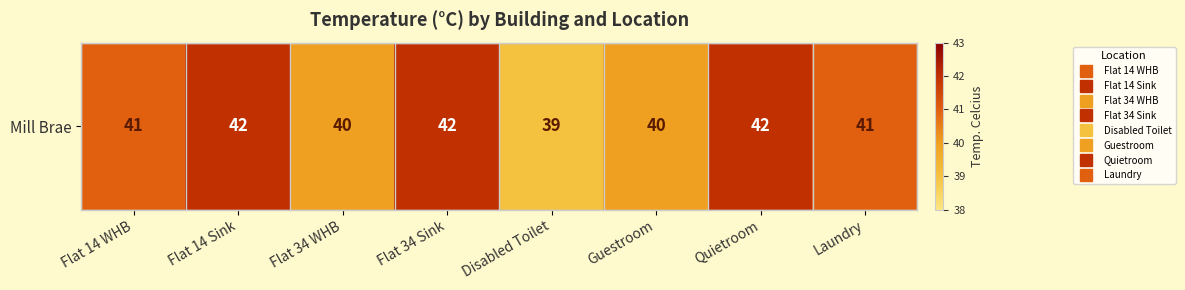

Rank the categories by value from lowest to highest.

Disabled Toilet, Flat 34 WHB, Guestroom, Flat 14 WHB, Laundry, Flat 14 Sink, Flat 34 Sink, Quietroom